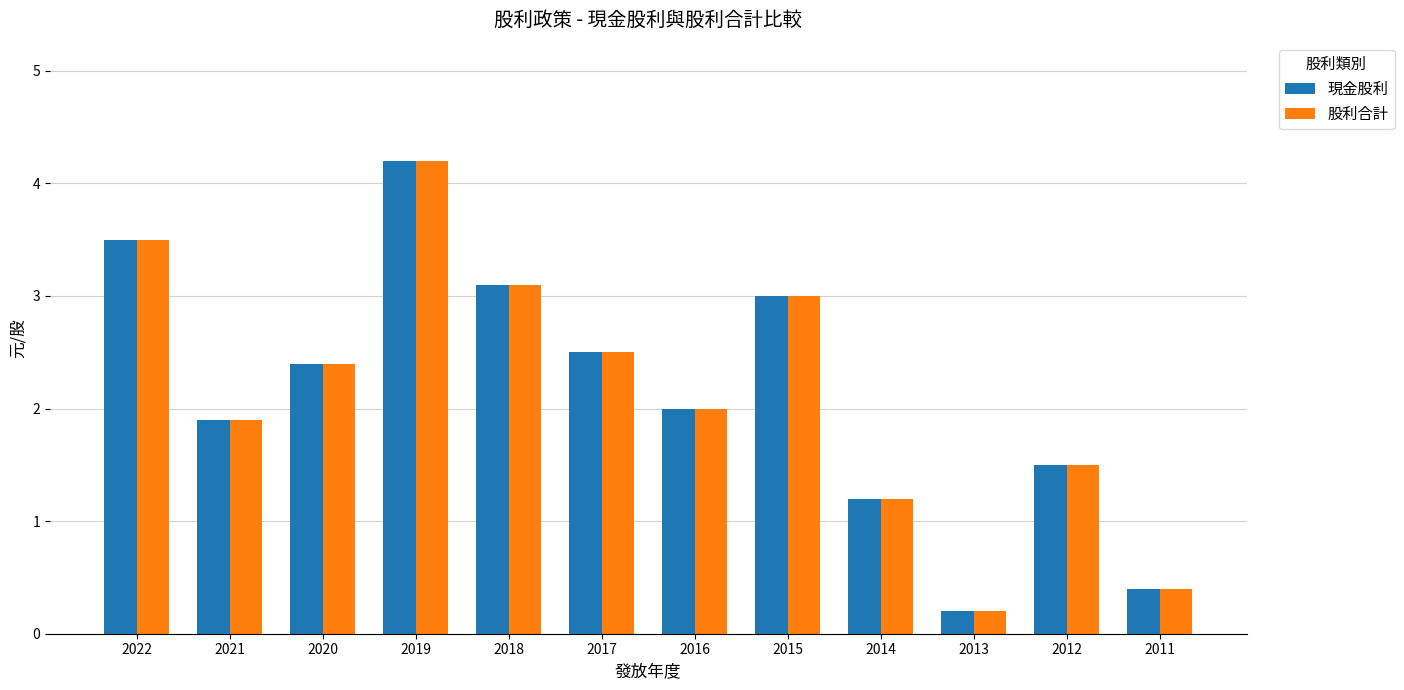

How many data points does each series have?

12